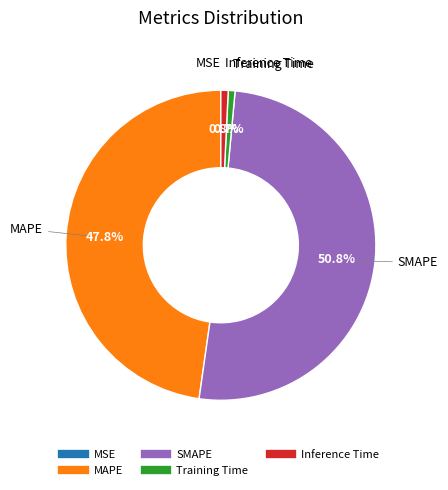

Between SMAPE and MAPE, which is larger?

SMAPE